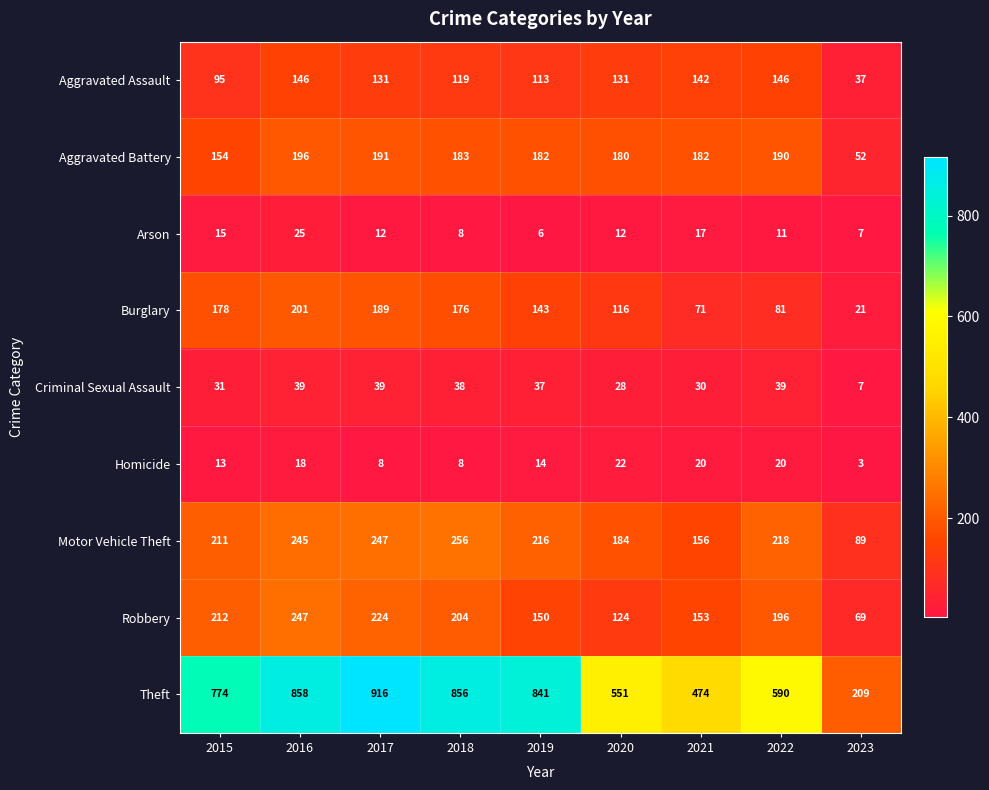

Is it true that Motor Vehicle Theft equals 270 at 2021?

False